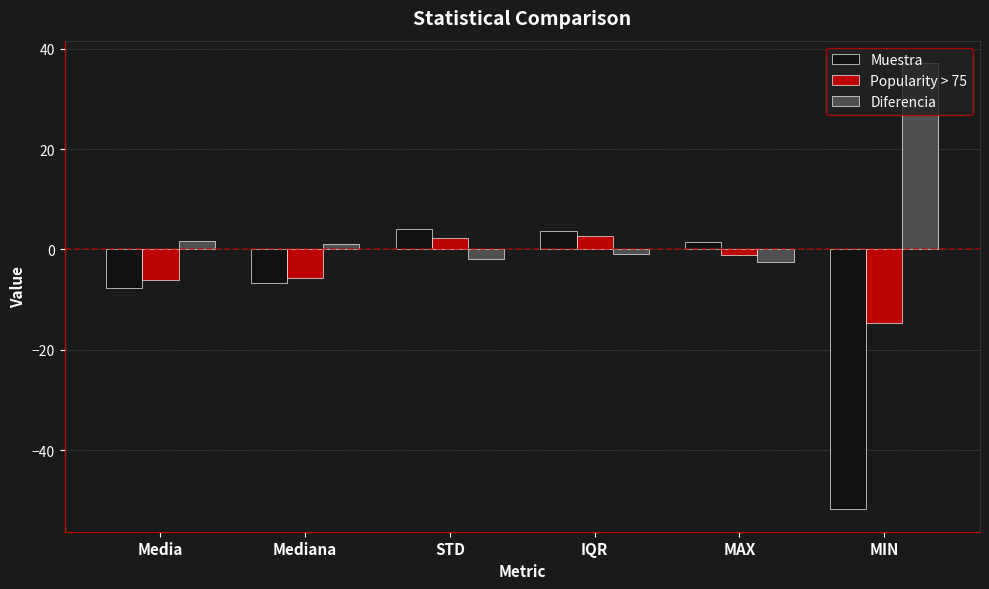

Which series has the largest total across all categories?

Diferencia